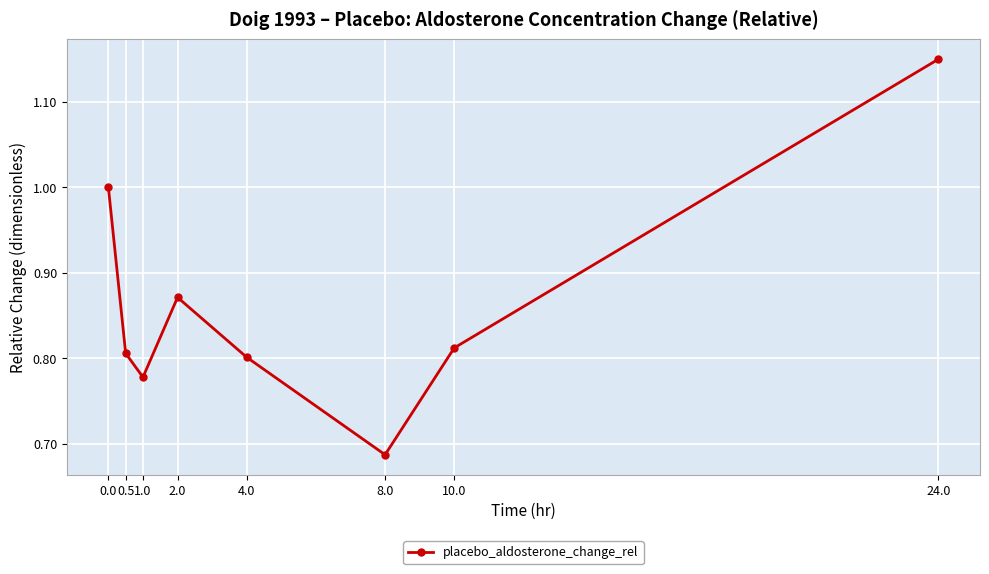

What is the label of the 1st point from the right?

24.0